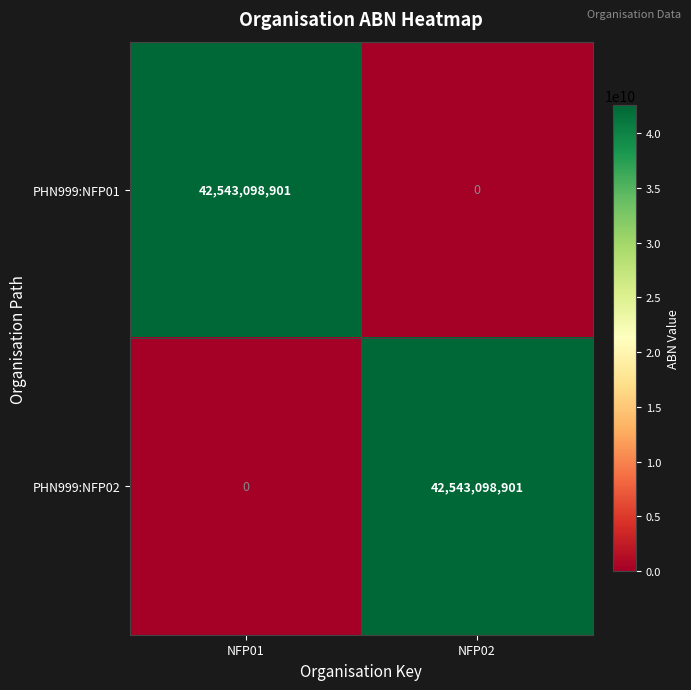

What value does the PHN999:NFP02 series have at NFP02, to the nearest 50?

42543098900